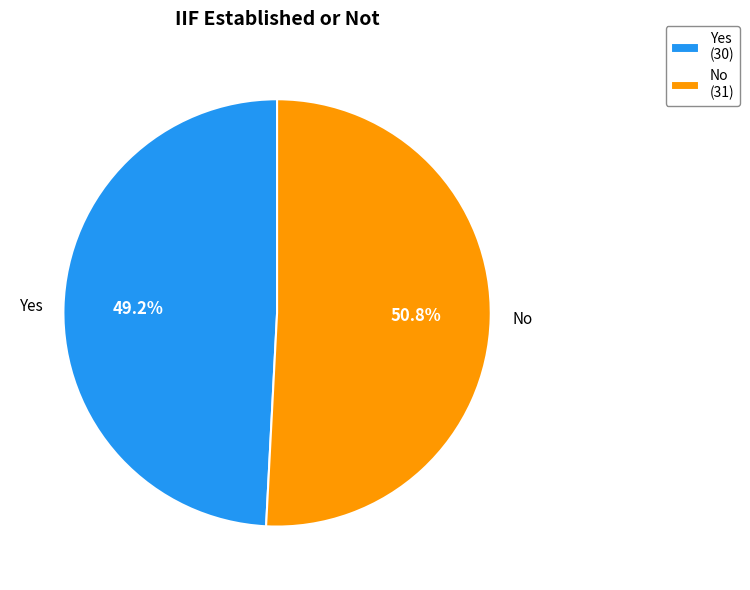

Combined, what portion of the pie is No and Yes?

100.0%